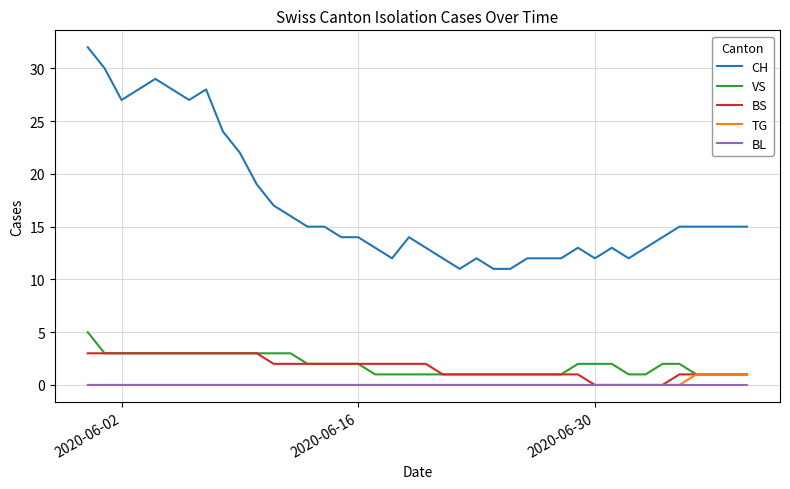

What is the lowest value of the CH series?

11